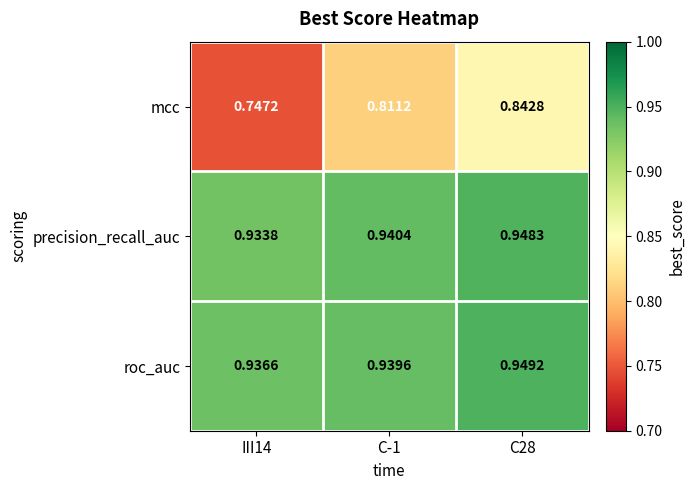

Which series has the widest spread of values?

mcc